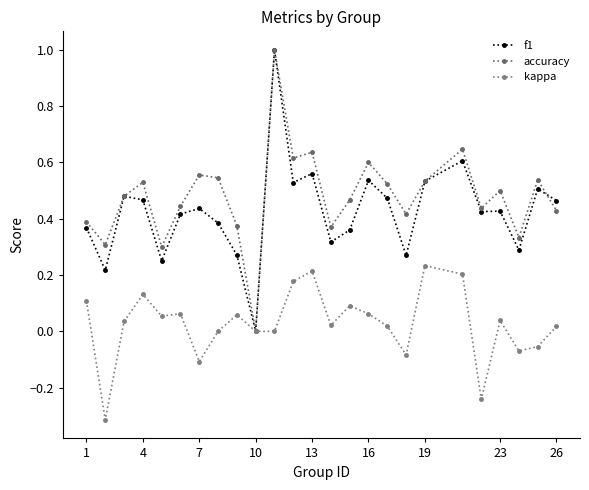

Which series has the widest spread of values?

f1